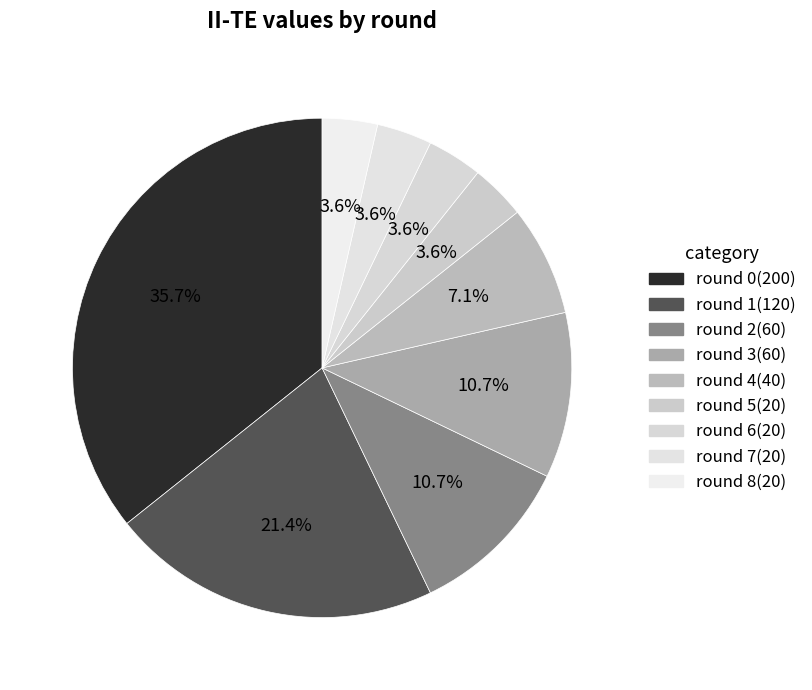

Is round 0 the majority of the pie?

No